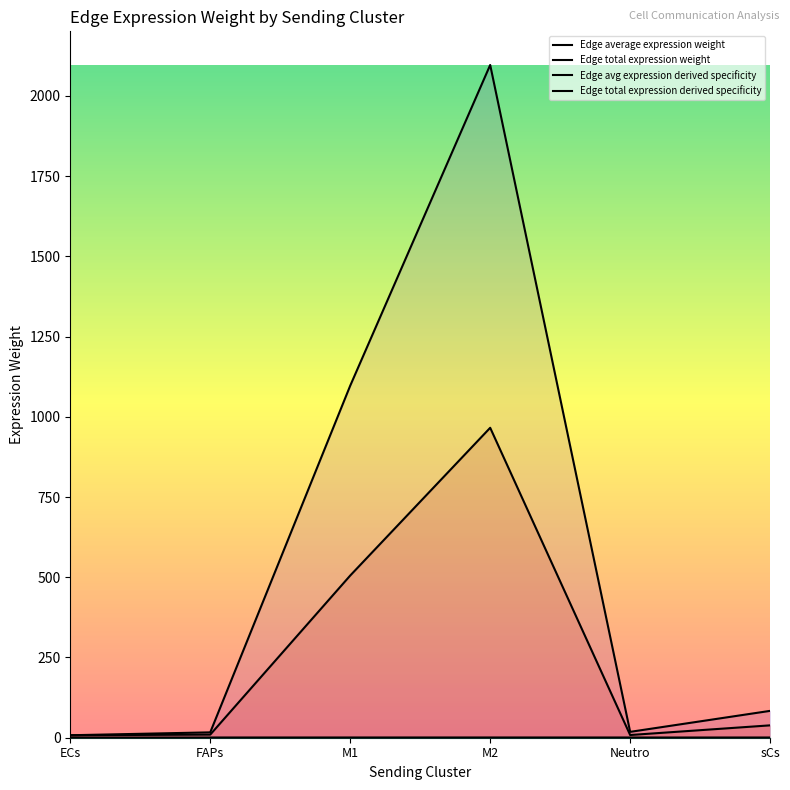

Which label corresponds to the largest value in the chart?

M2